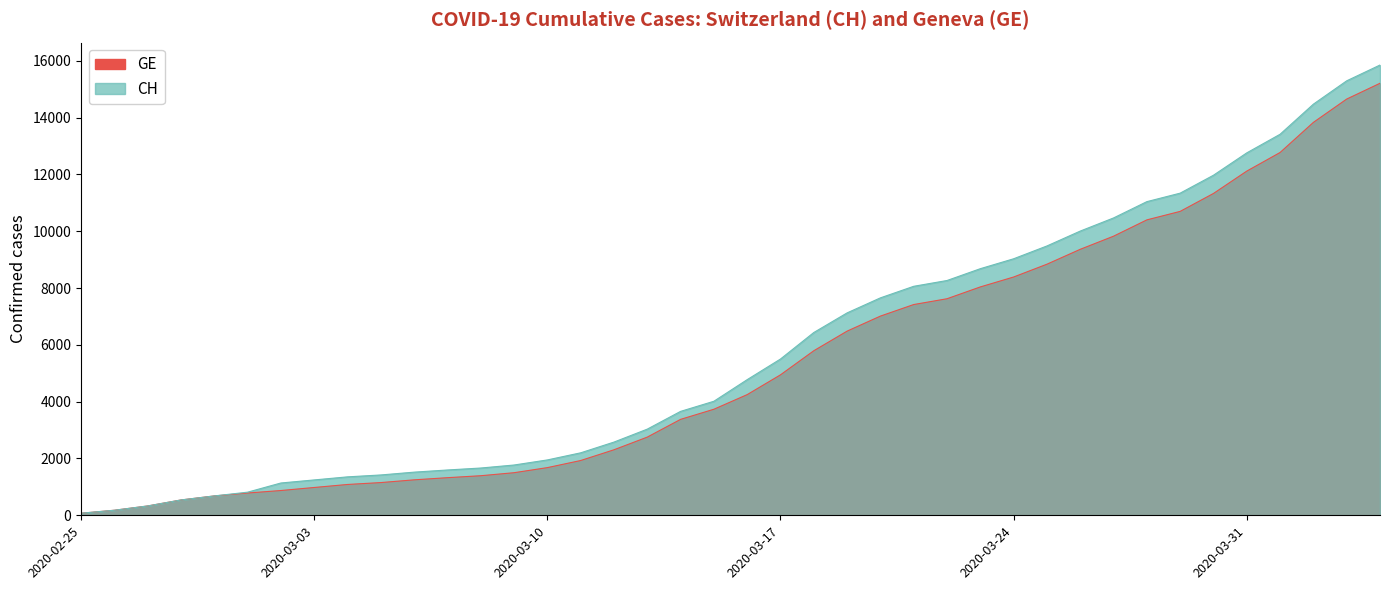

What is the lowest value of the CH series?

73